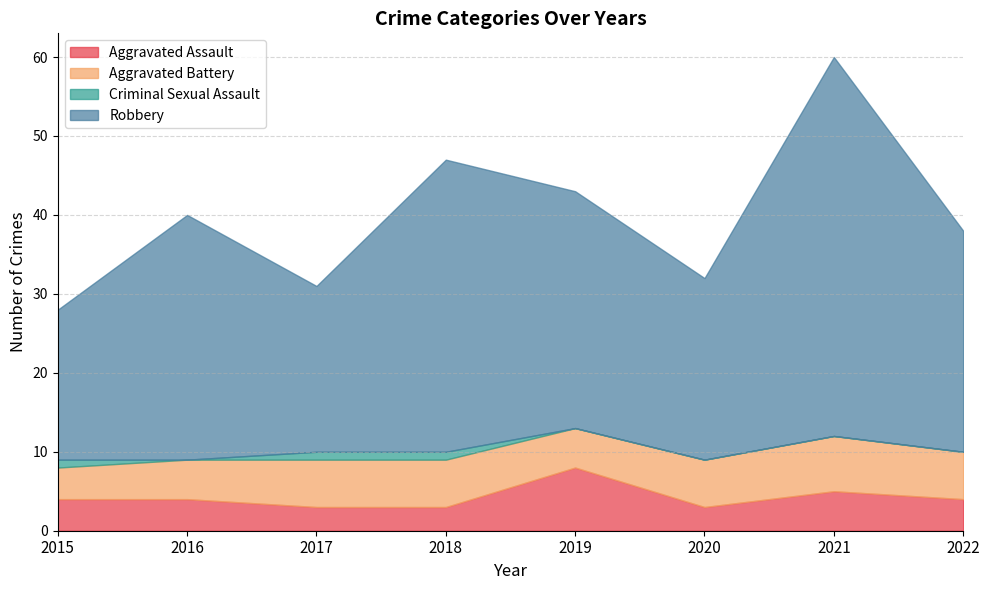

Where is the first local minimum for Aggravated Assault?

2020